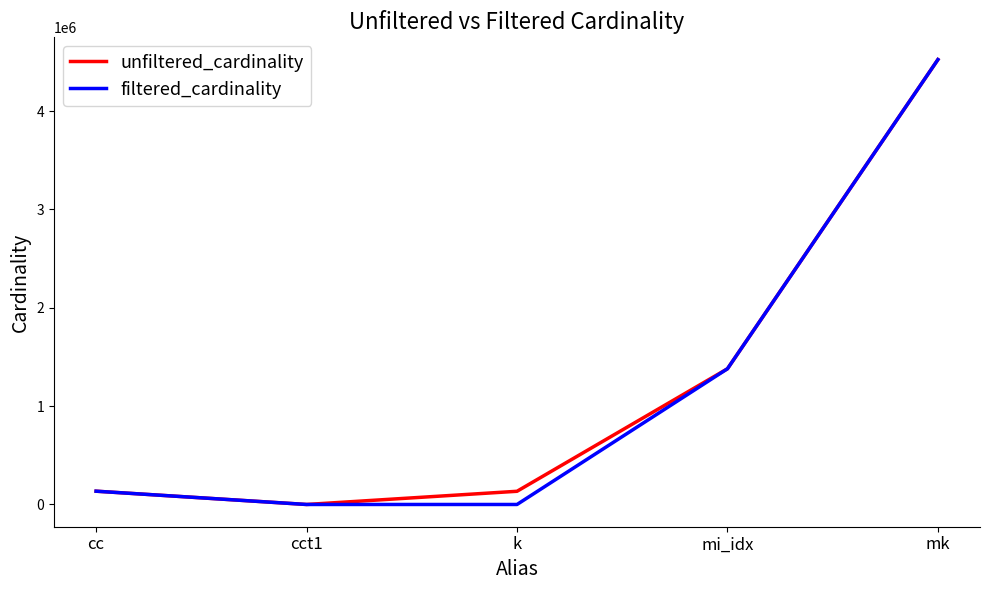

True or false: filtered_cardinality has a value of 135086 at cc.

True